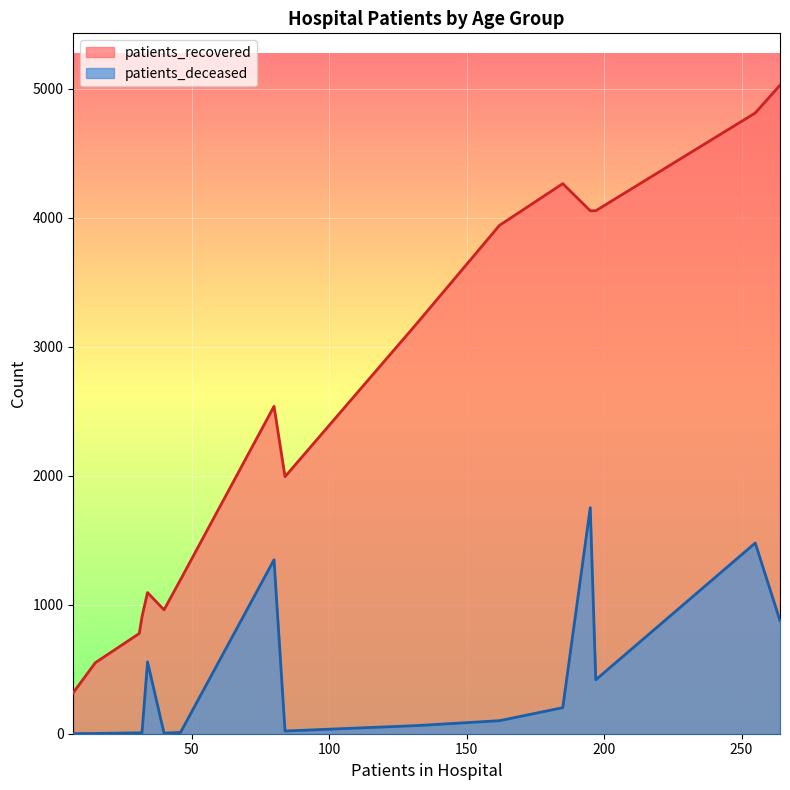

True or false: patients_recovered and patients_deceased intersect in this chart.

False